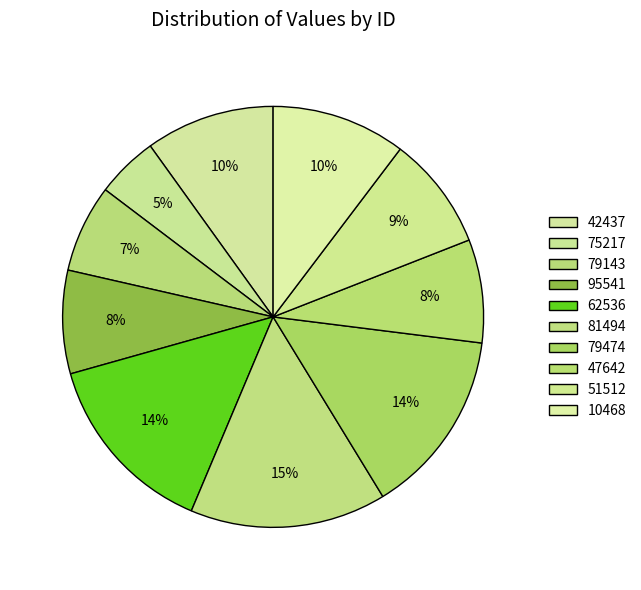

What percentage is the 81494 slice, to the nearest percent?

15%